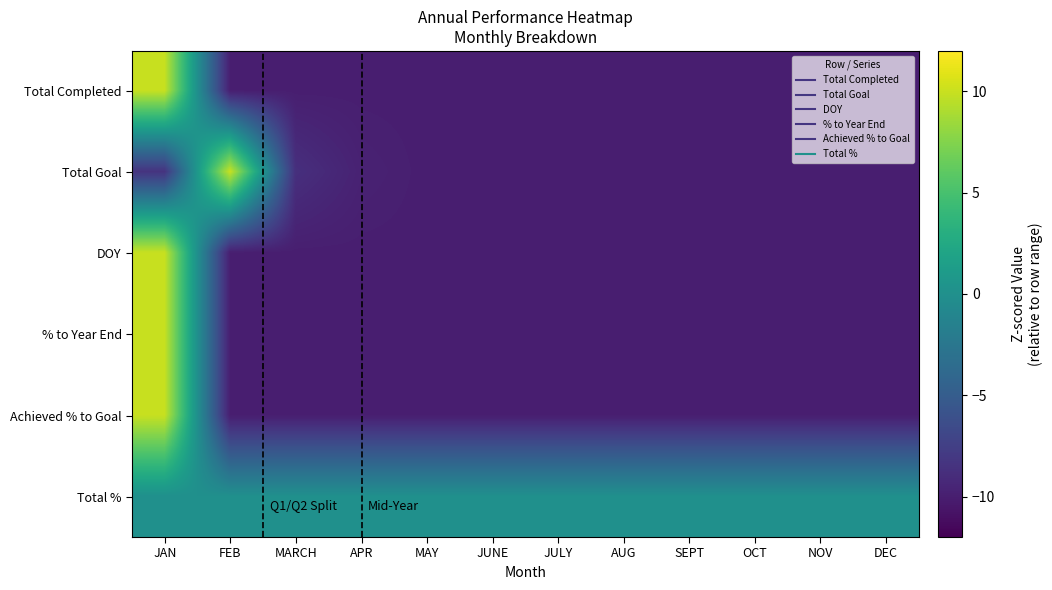

Count the number of data series in this chart.

6